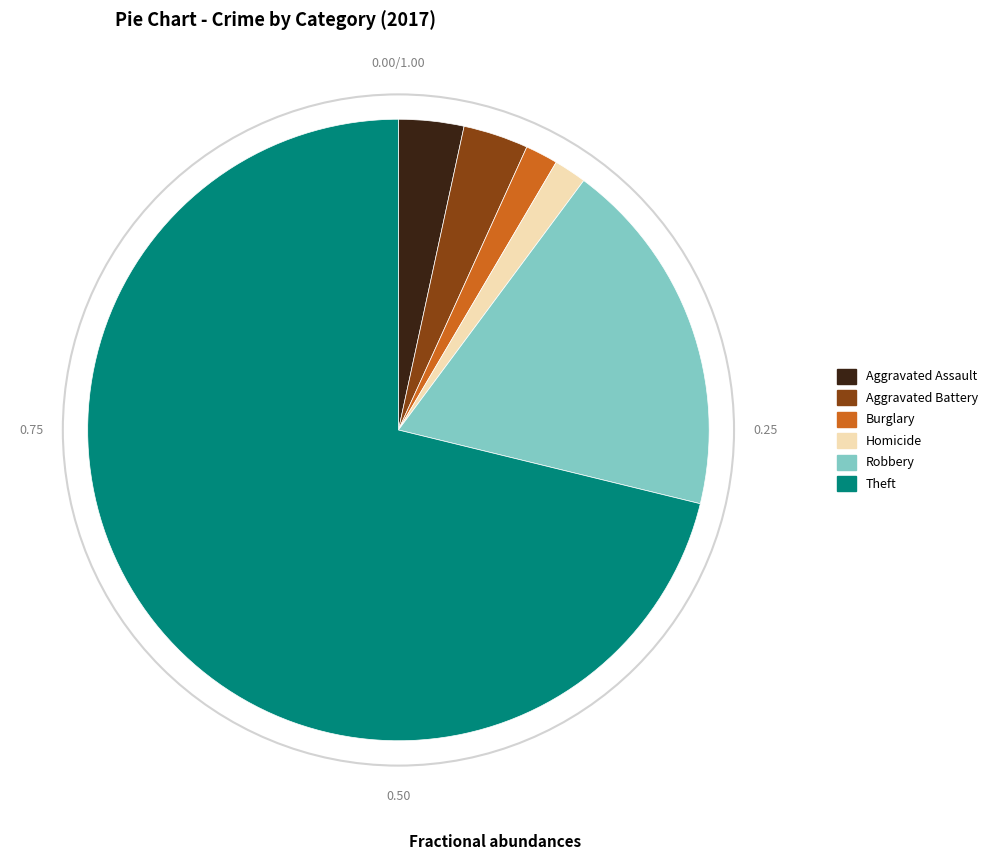

Is there a majority slice in this chart?

Yes